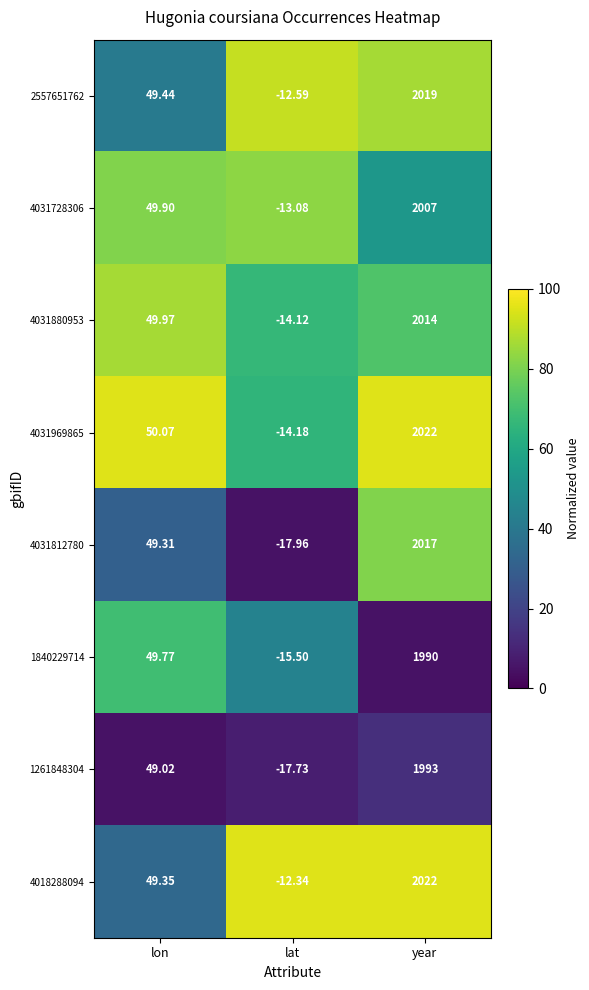

Which series has the largest total across all categories?

4018288094